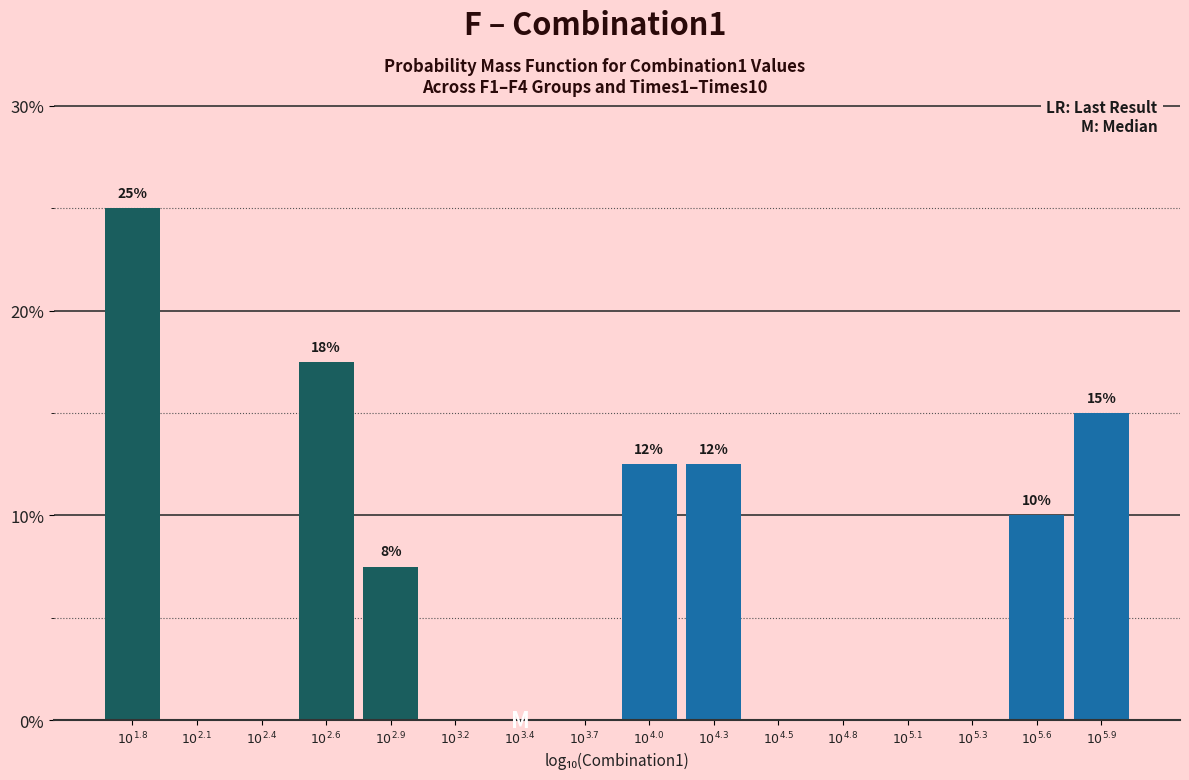

What is the greatest value displayed?

25.0